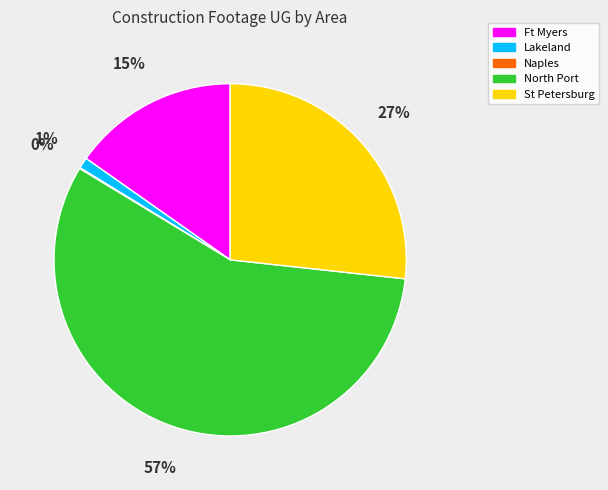

Is there a majority slice in this chart?

Yes